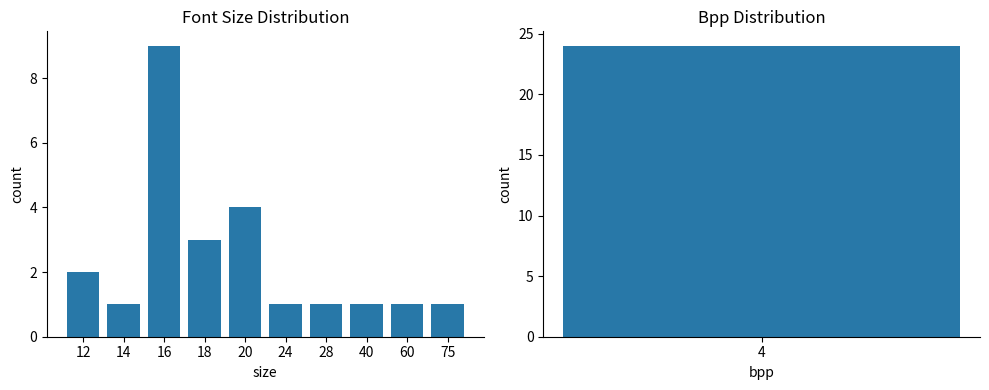

What is the change in value from 16 to 28?

-8